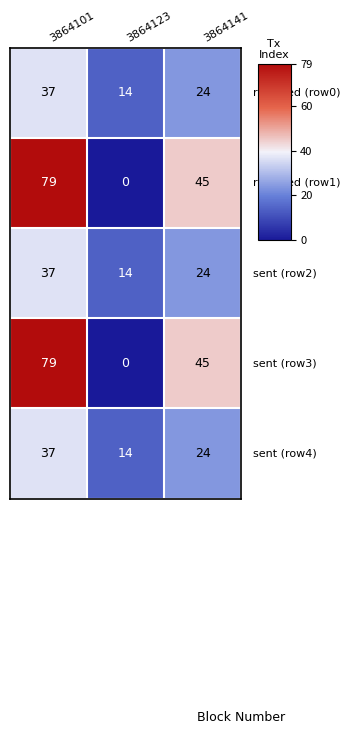

What is the spread (max minus min) of values at 3864123?

14